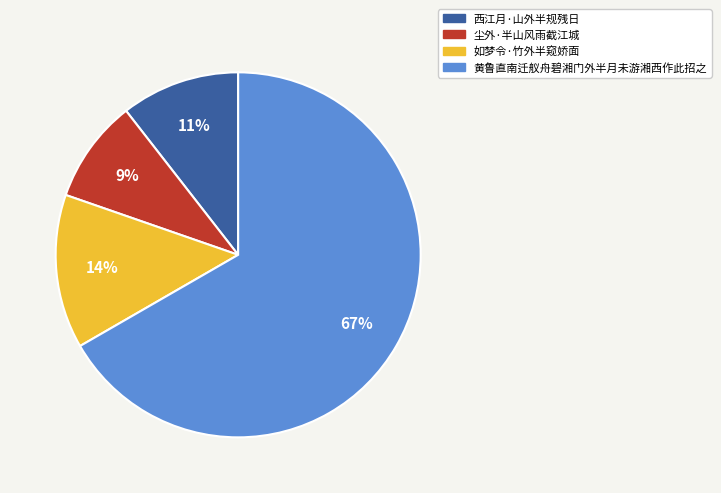

Is 黄鲁直南迁舣舟碧湘门外半月未游湘西作此招之 the majority of the pie?

Yes